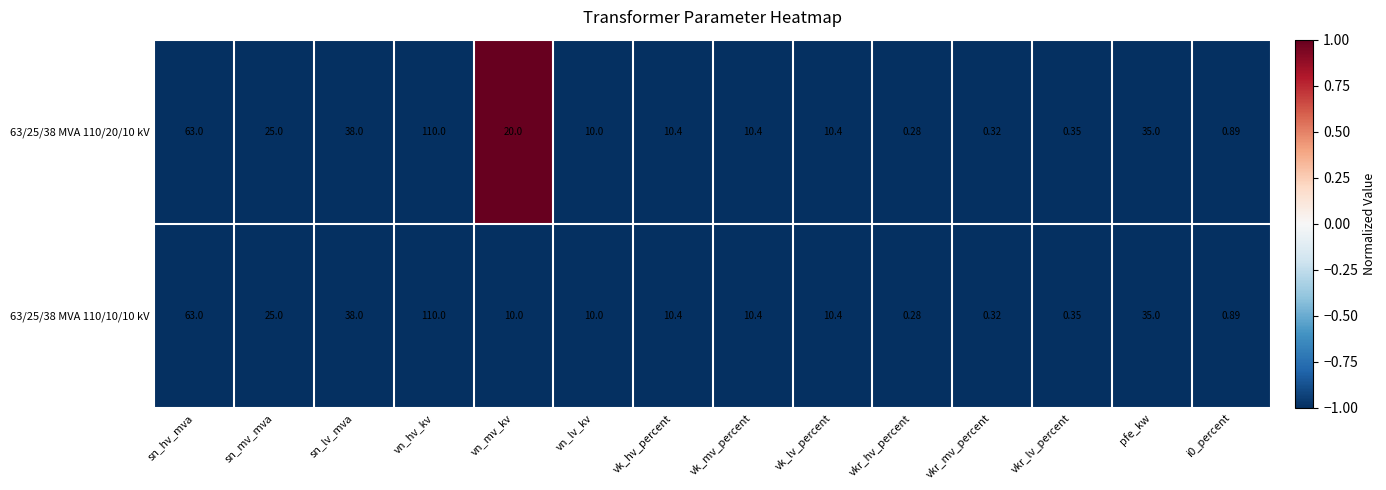

How many series are shown in this chart?

2